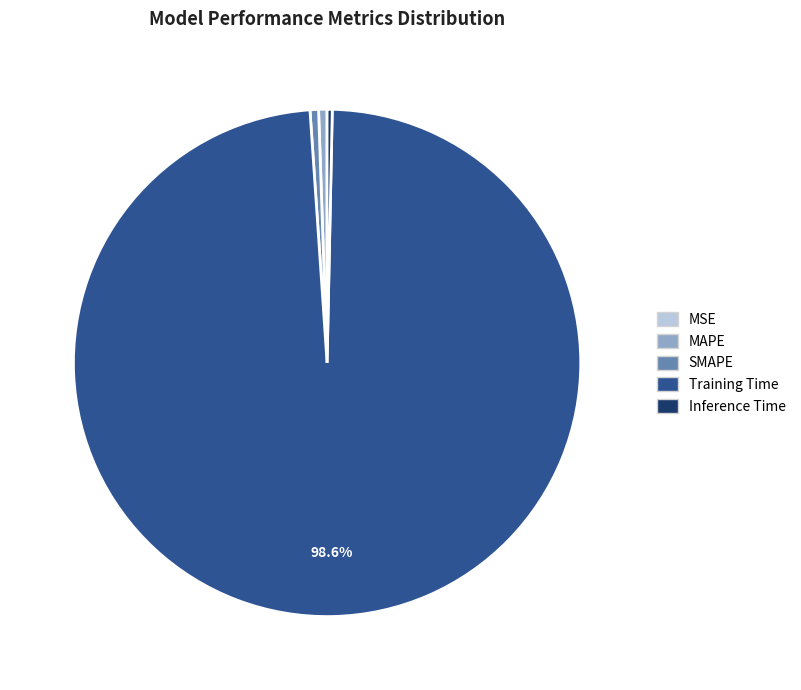

What is the largest slice in the pie chart?

Training Time